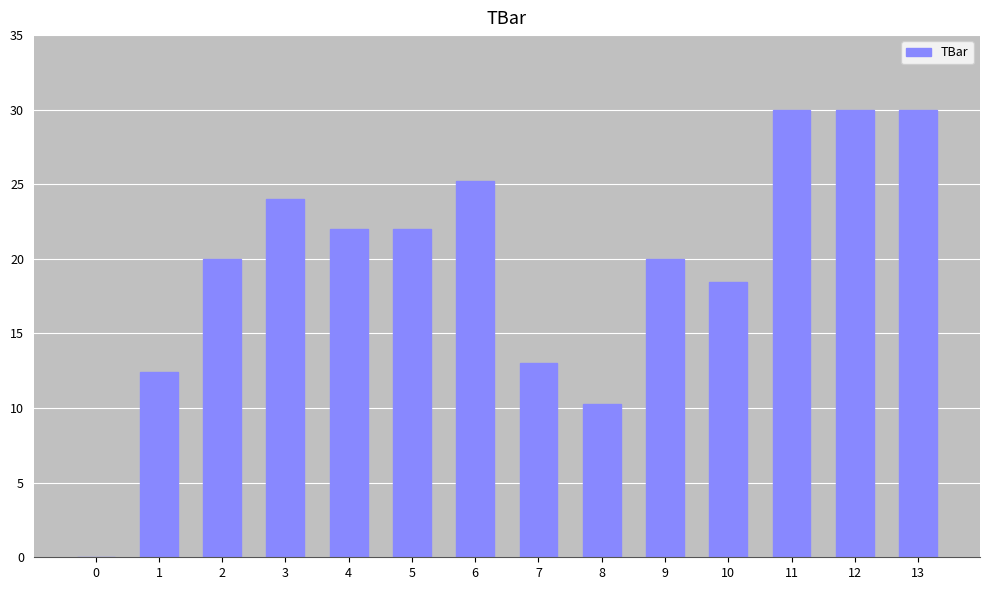

At which label is the value closest to 15?

7